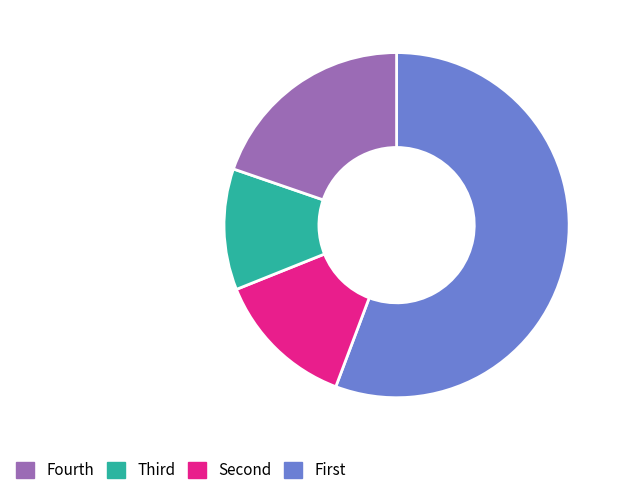

Does any single category account for the majority?

Yes